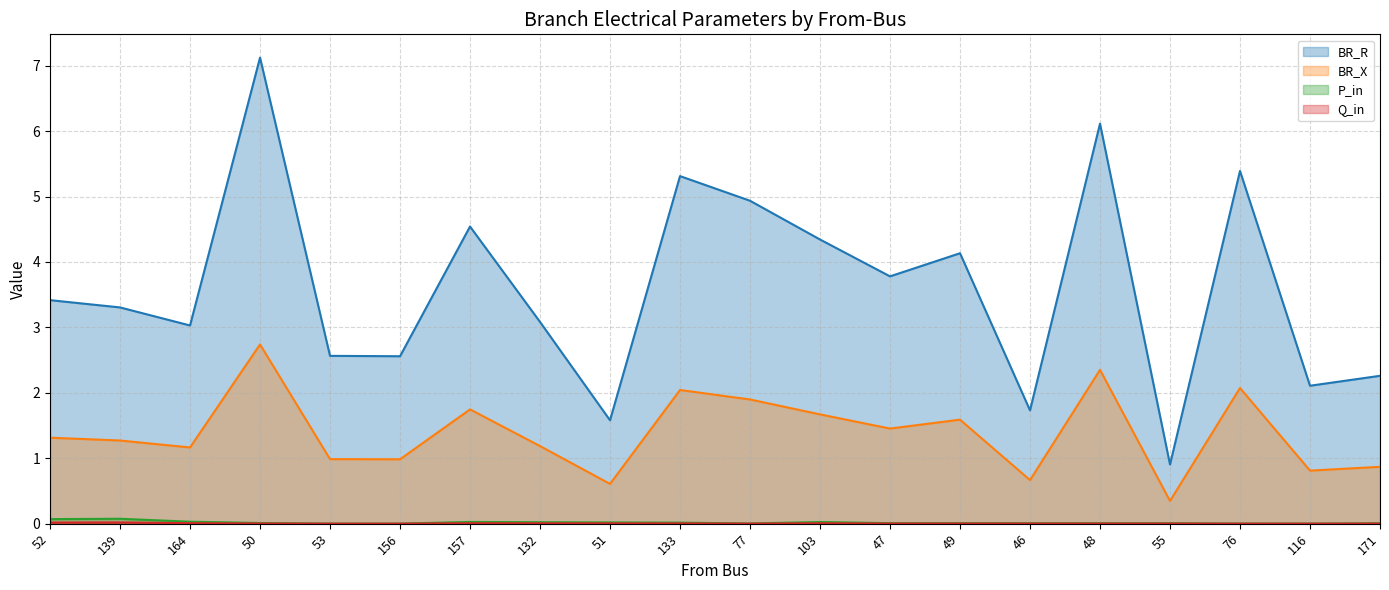

How many lines are shown in the chart?

4